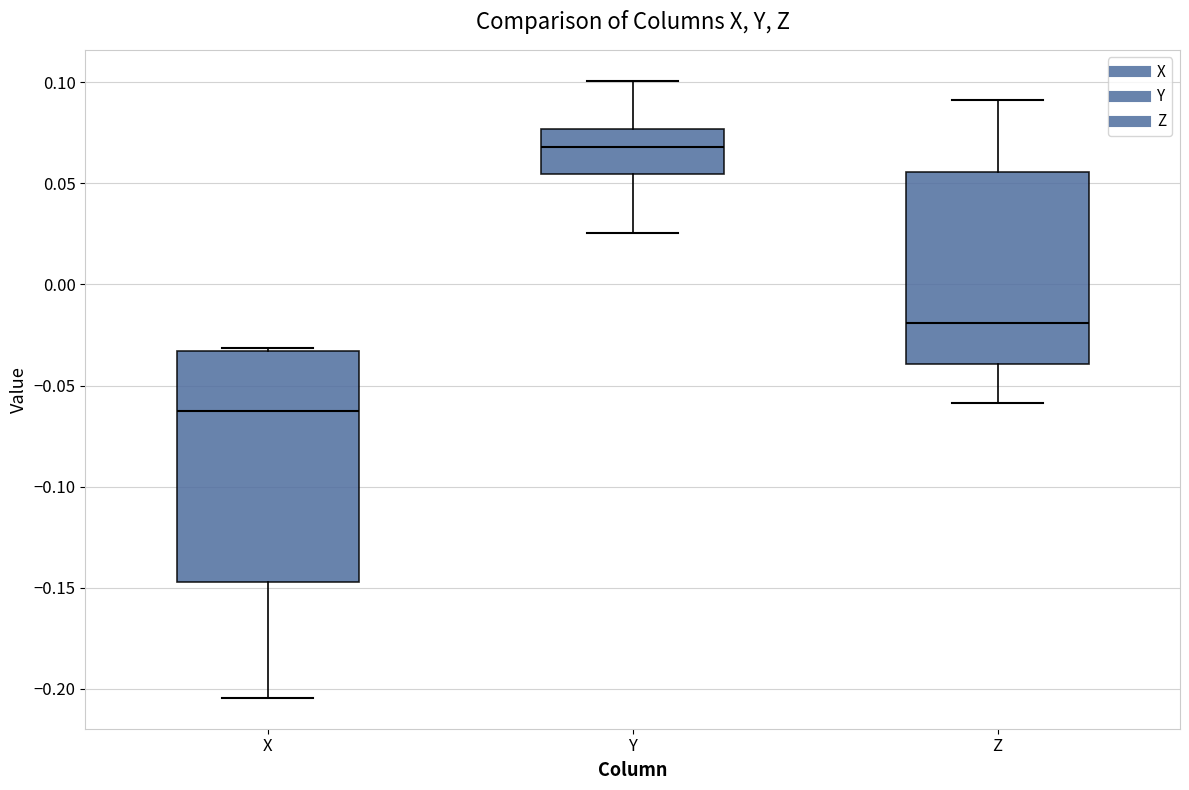

Reading left to right, transcribe this box plot: for each box, give where its median line is, the range the box spans, and where its two whiskers end, as read against the y-axis. The values are not printed on the chart, so give them approximately, as read against the axis.

X: median -0.065, box -0.145 to -0.035, whiskers -0.205 to -0.030
Y: median 0.070, box 0.055 to 0.075, whiskers 0.025 to 0.100
Z: median -0.020, box -0.040 to 0.055, whiskers -0.060 to 0.090